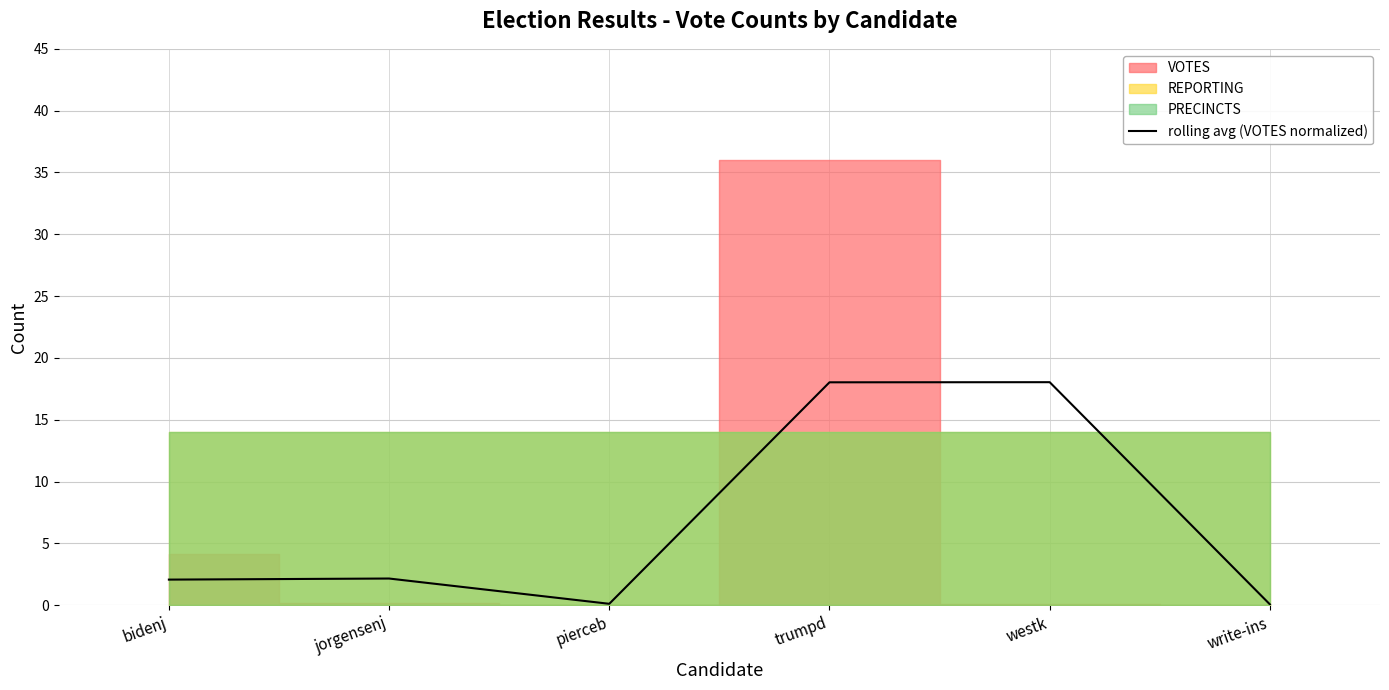

At which category does the data reach its first local peak?

jorgensenj